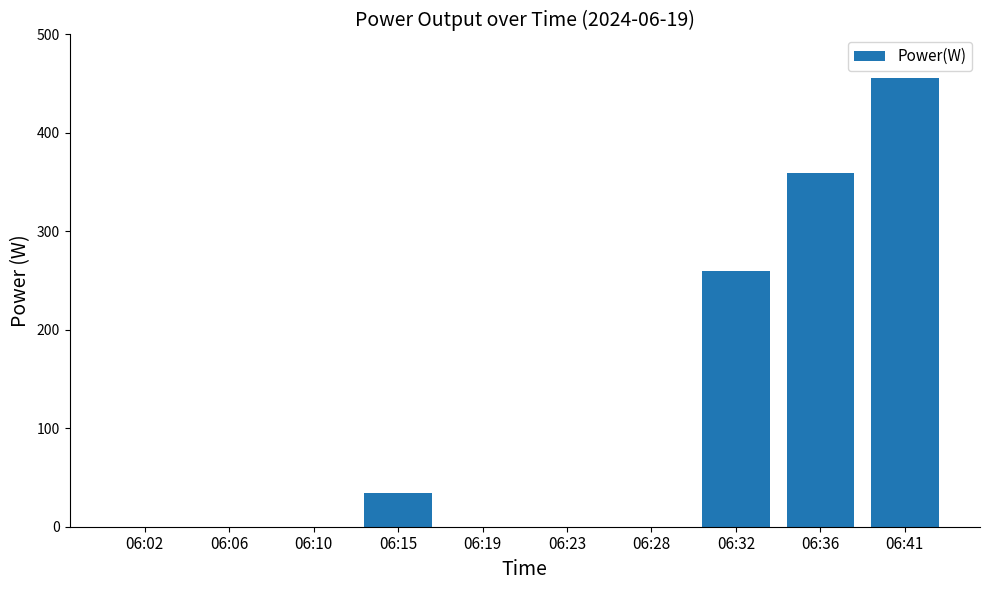

Is it true that the value at 06:23 is 0?

True